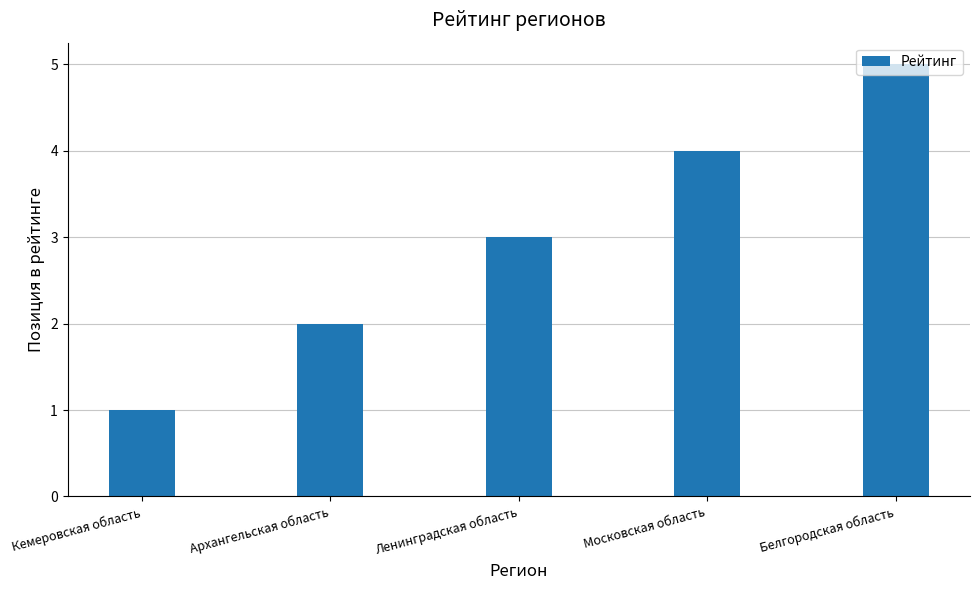

List the labels in order of value, smallest first.

Кемеровская область, Архангельская область, Ленинградская область, Московская область, Белгородская область